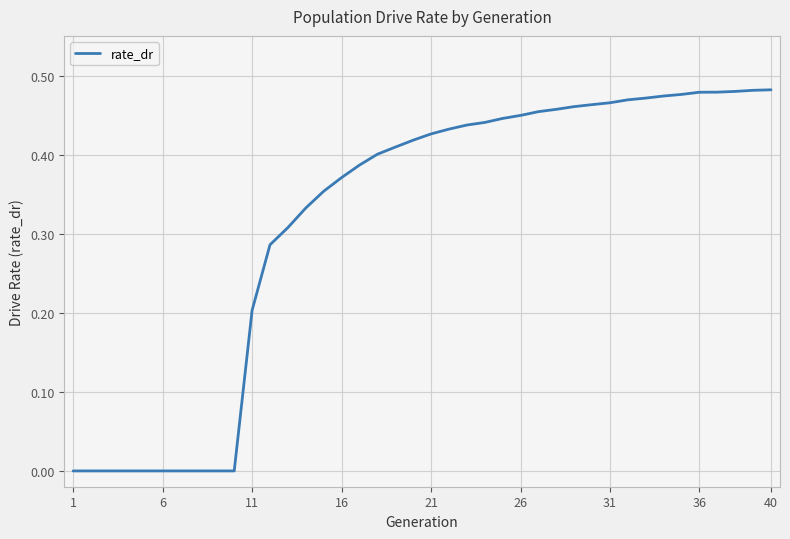

What is the difference between the second highest and minimum values?

0.5